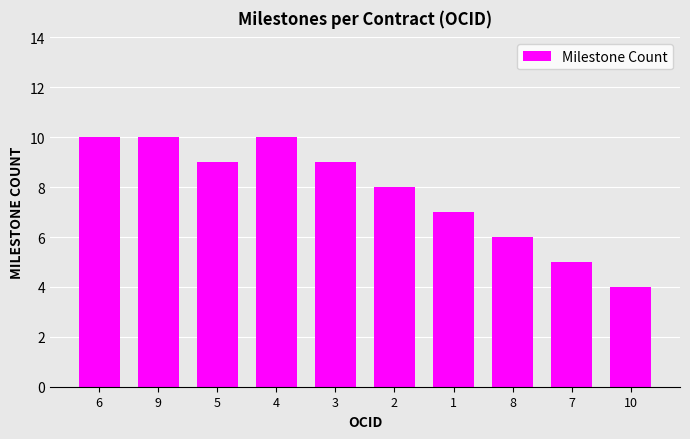

Reading left to right, list all the values displayed in this chart.

6=10	9=10	5=9	4=10	3=9	2=8	1=7	8=6	7=5	10=4